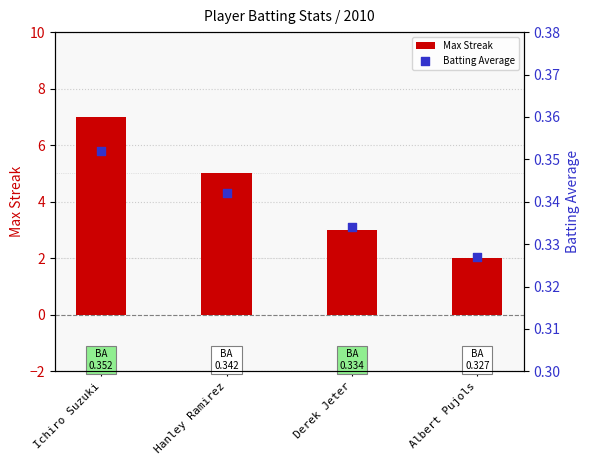

Which series contains the highest Y value?

Max Streak